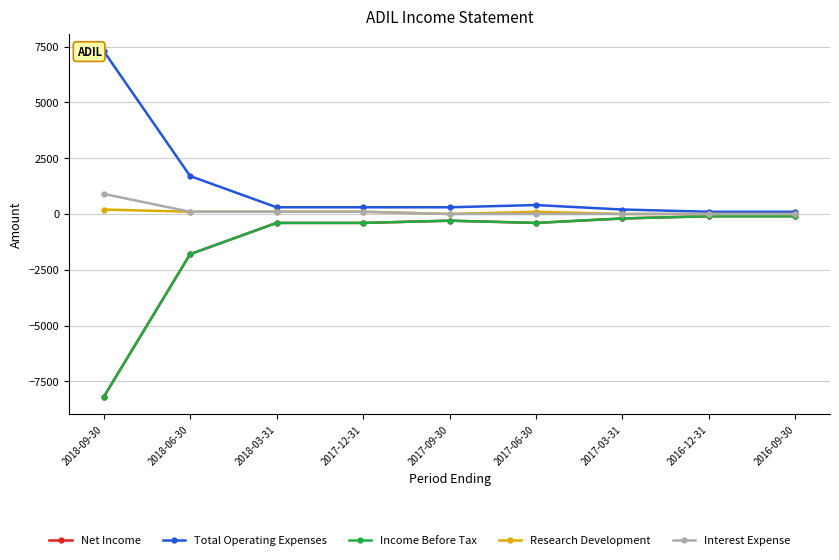

Reading right to left, extract all data points from this chart.

Net Income: 2016-09-30=-100	2016-12-31=-100	2017-03-31=-200	2017-06-30=-400	2017-09-30=-300	2017-12-31=-400	2018-03-31=-400	2018-06-30=-1800	2018-09-30=-8200
Total Operating Expenses: 2016-09-30=100	2016-12-31=100	2017-03-31=200	2017-06-30=400	2017-09-30=300	2017-12-31=300	2018-03-31=300	2018-06-30=1700	2018-09-30=7300
Income Before Tax: 2016-09-30=-100	2016-12-31=-100	2017-03-31=-200	2017-06-30=-400	2017-09-30=-300	2017-12-31=-400	2018-03-31=-400	2018-06-30=-1800	2018-09-30=-8200
Research Development: 2016-09-30=0	2016-12-31=0	2017-03-31=0	2017-06-30=100	2017-09-30=0	2017-12-31=100	2018-03-31=100	2018-06-30=100	2018-09-30=200
Interest Expense: 2016-09-30=0	2016-12-31=0	2017-03-31=0	2017-06-30=0	2017-09-30=0	2017-12-31=100	2018-03-31=100	2018-06-30=100	2018-09-30=900